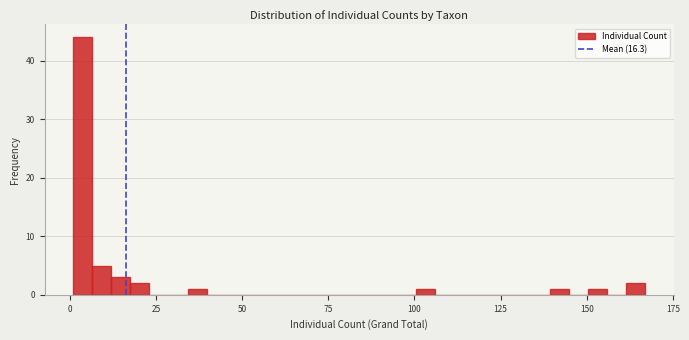

Read against the x-axis, roughly where is the centre of the tallest bar?

5